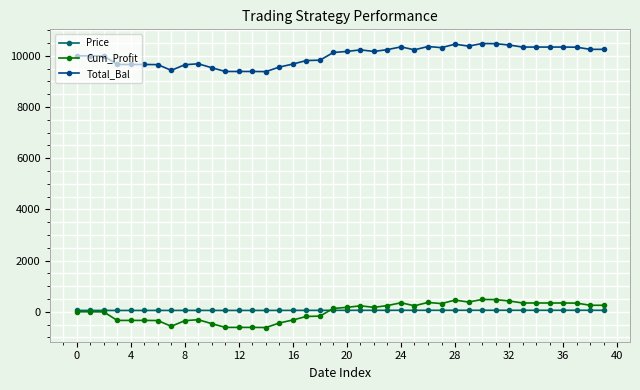

What is the greatest value displayed?

10481.1